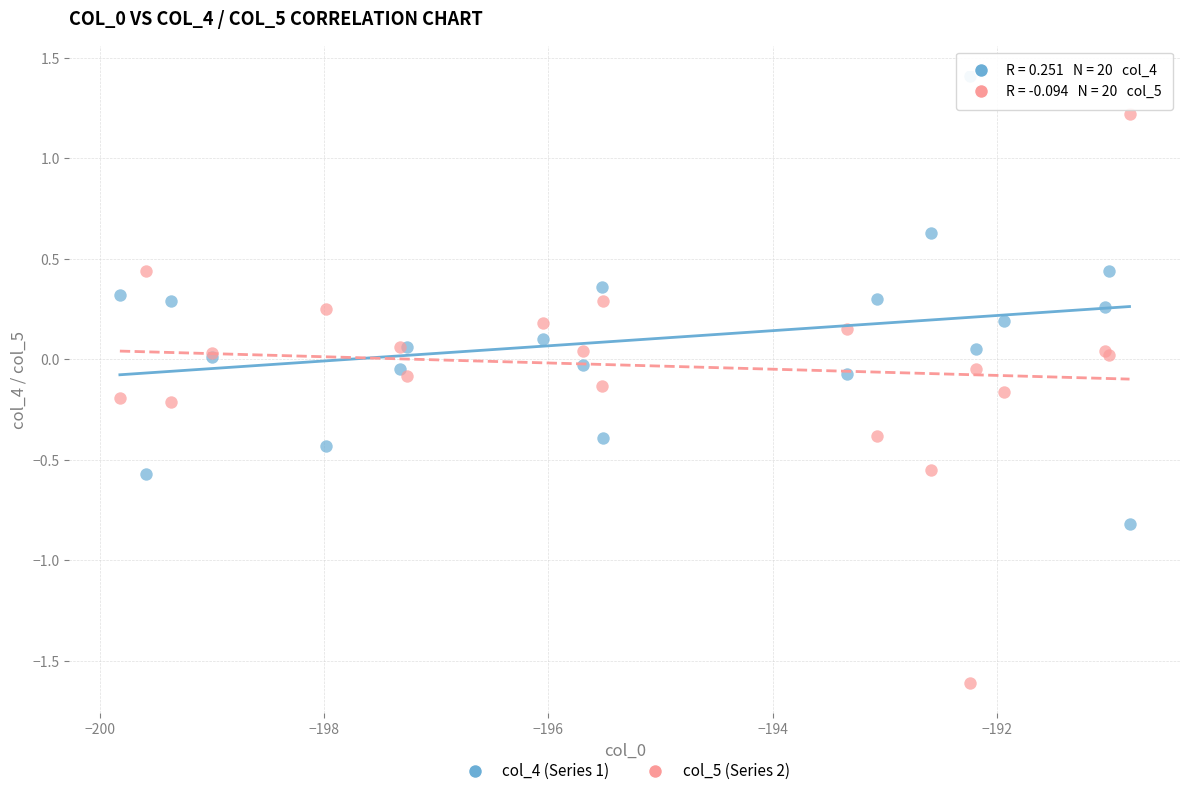

Which series contains the lowest Y value?

col_5 (Series 2)